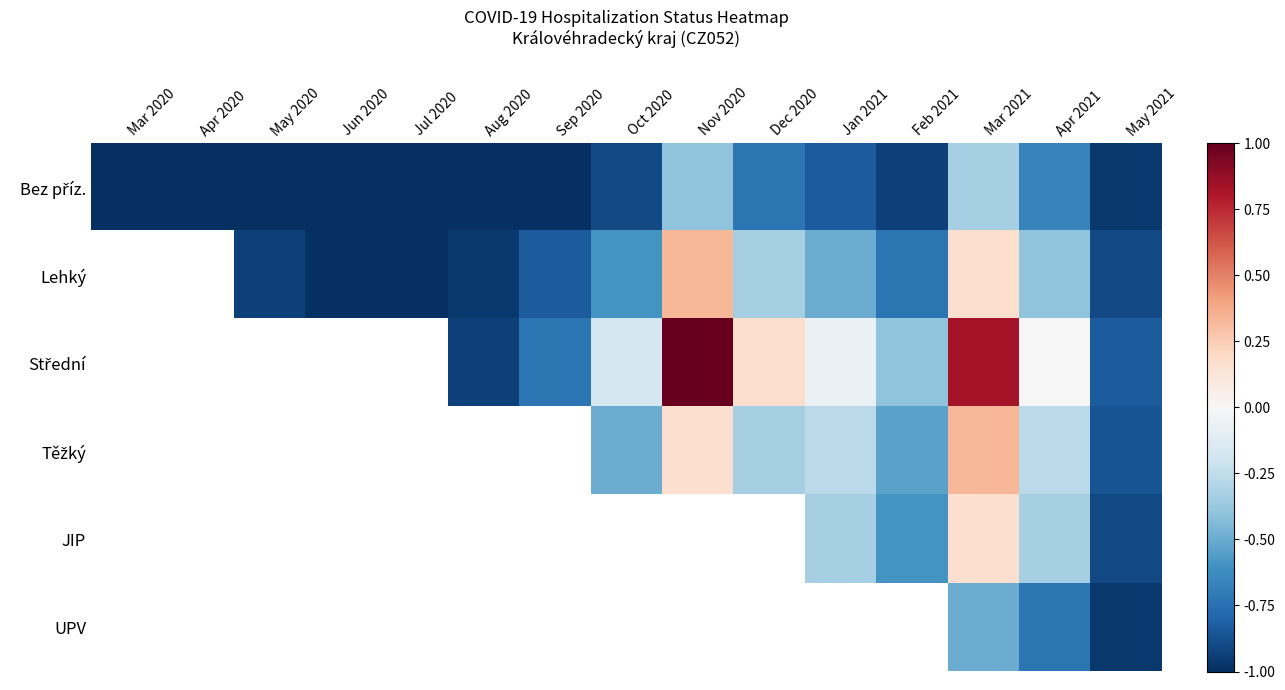

At which category does the chart reach its peak across all series?

Nov 2020